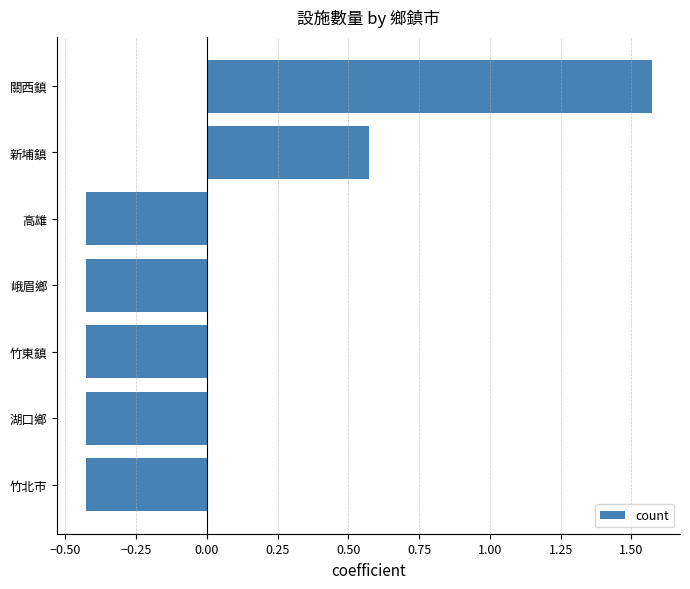

At which category does the chart reach its peak across all series?

關西鎮